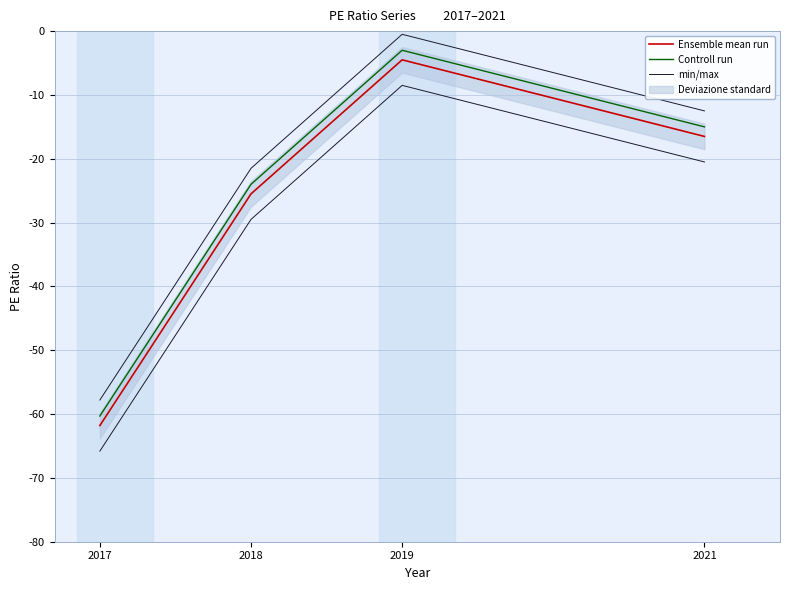

Reading left to right, transcribe all the data shown in this chart.

Ensemble mean run: 2017=-61.8	2018=-25.5	2019=-4.5	2021=-16.5
Controll run: 2017=-60.3	2018=-24.0	2019=-3.0	2021=-15.0
min/max: 2017=-65.8	2018=-29.5	2019=-8.5	2021=-20.5